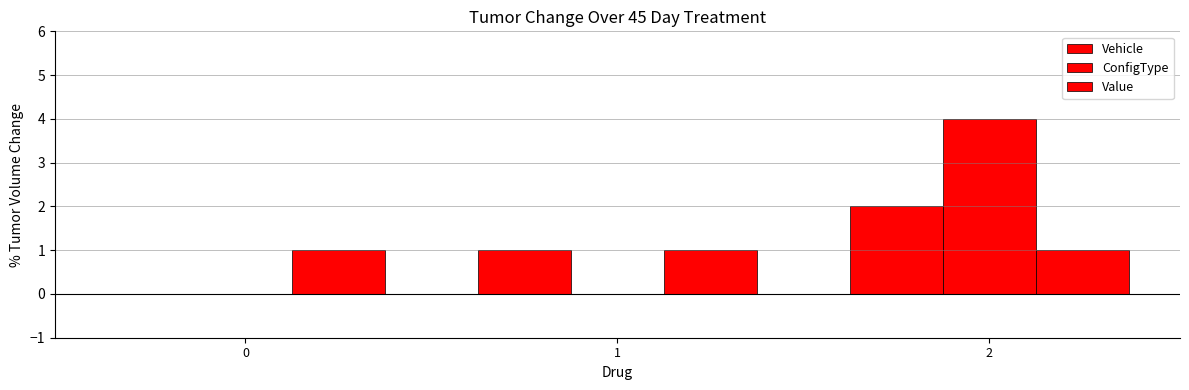

How many categories are shown in the chart?

3